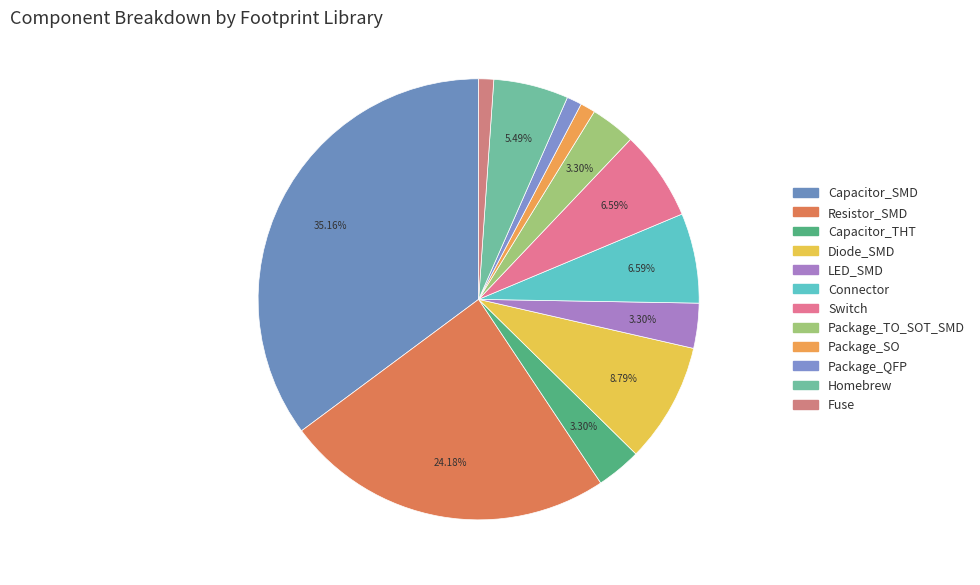

What percentage do Capacitor_SMD and Connector together represent?

41.8%